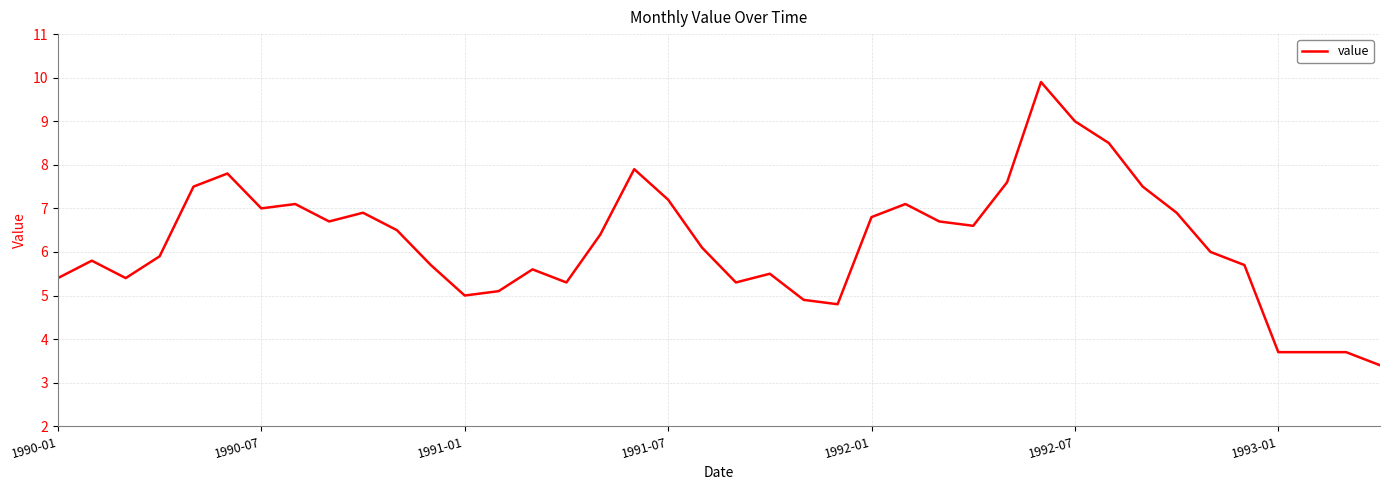

What is the greatest value displayed?

9.9